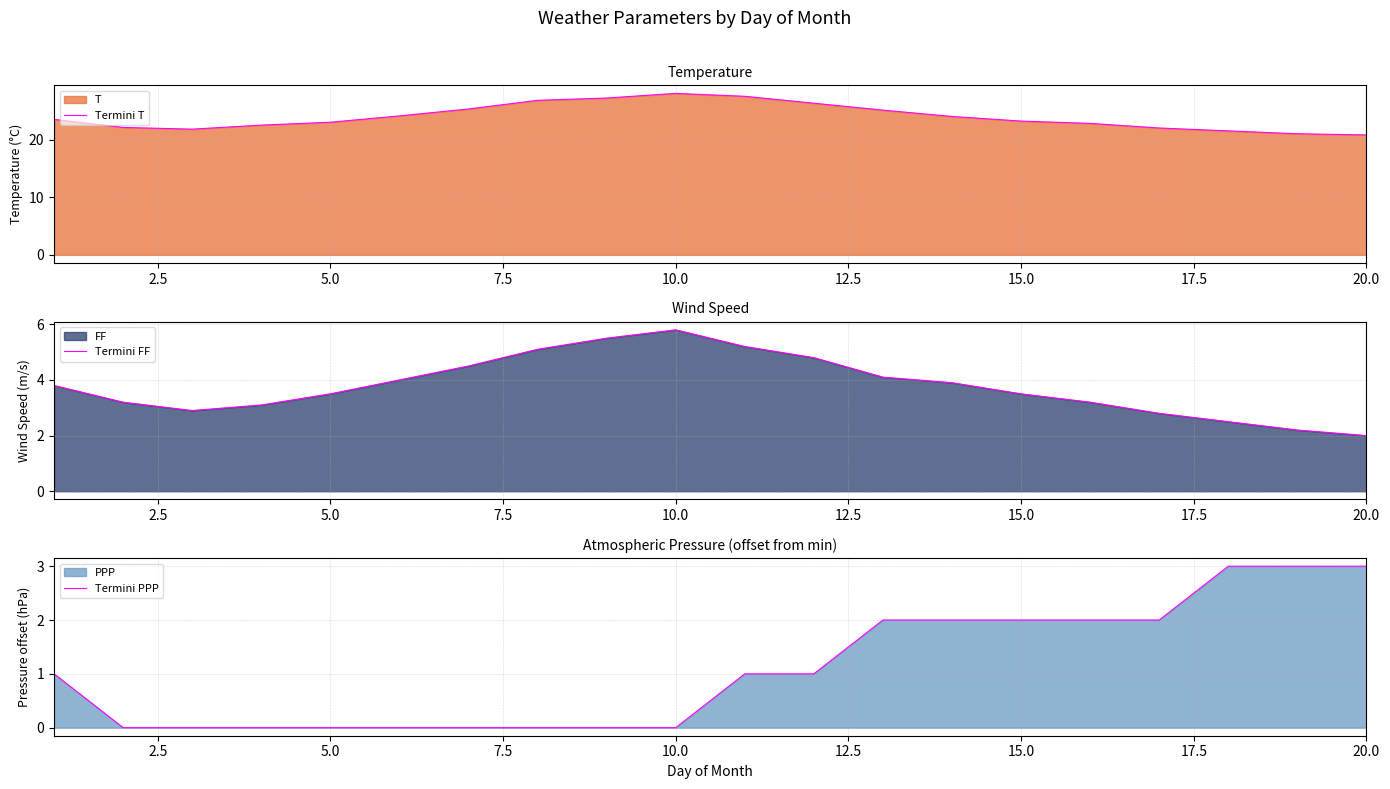

What is the minimum value for Termini T?

20.8